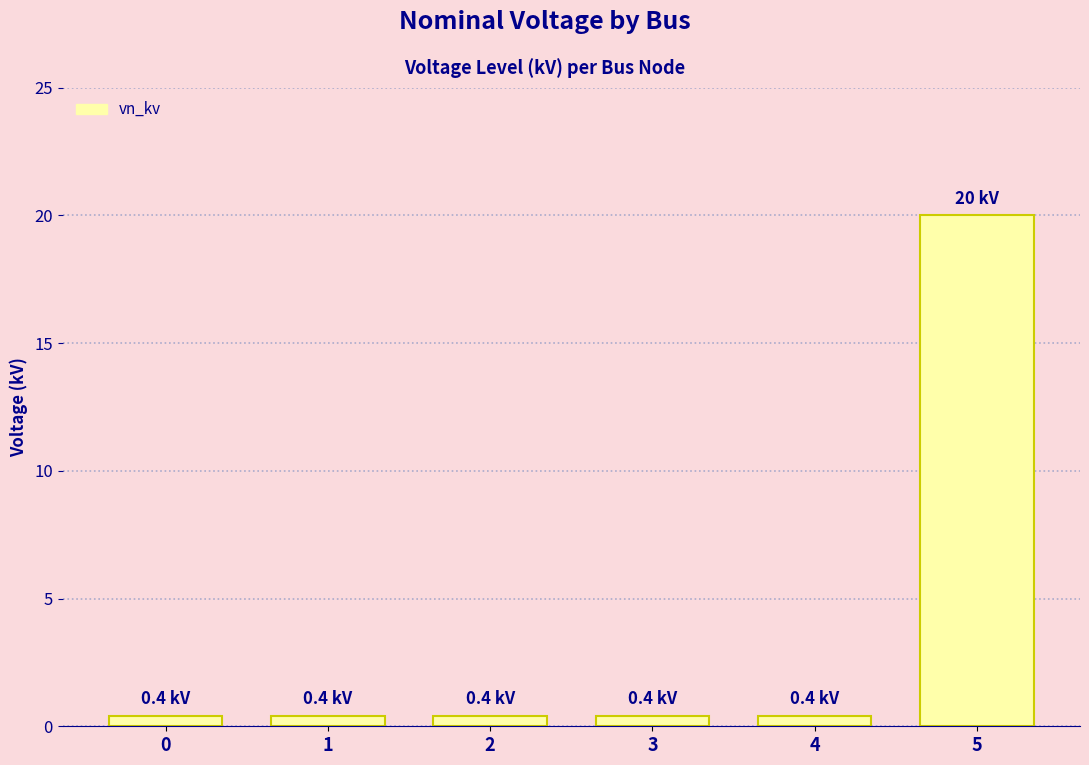

Is it true that the value at 0 is 0.4?

True